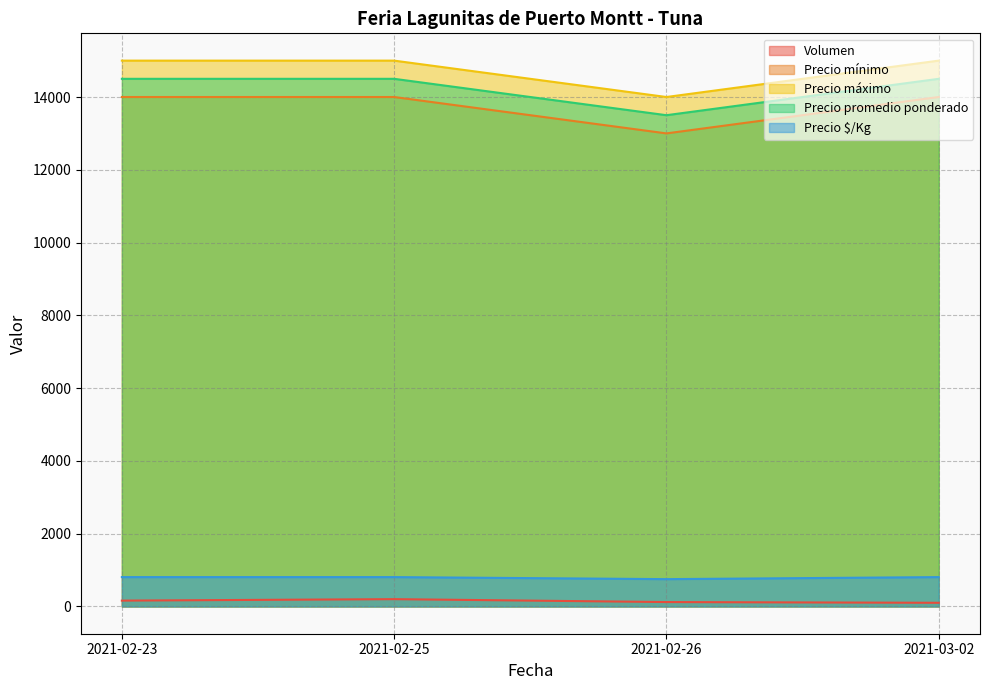

What is the sum of all Precio mínimo values?

55000